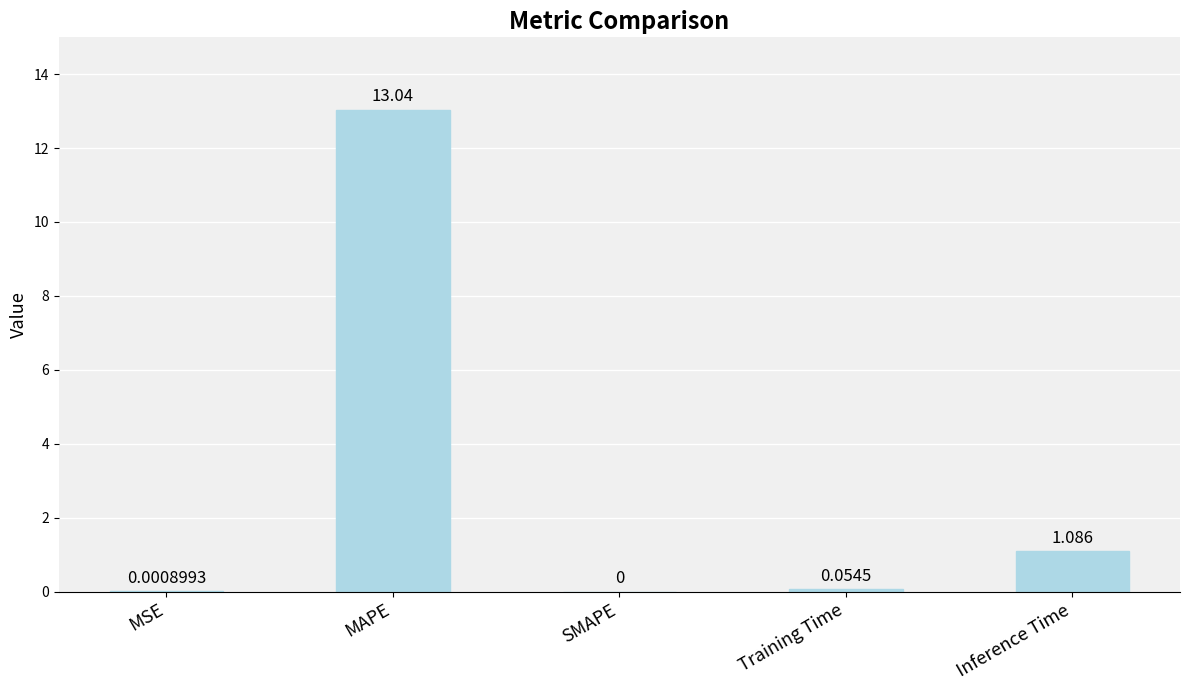

Between MAPE and SMAPE, which is larger?

MAPE